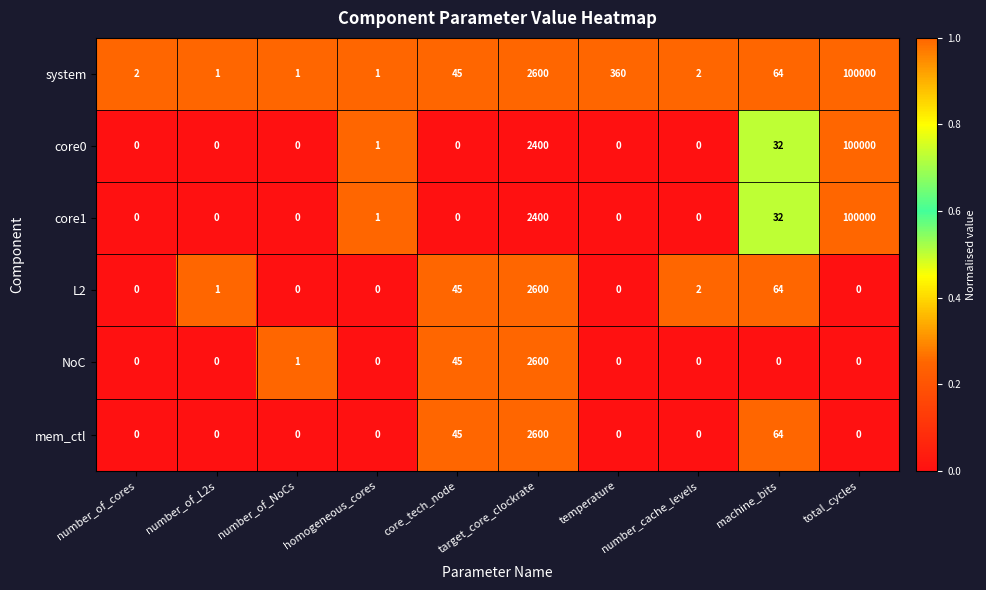

At how many categories does at least one series exceed 0?

10